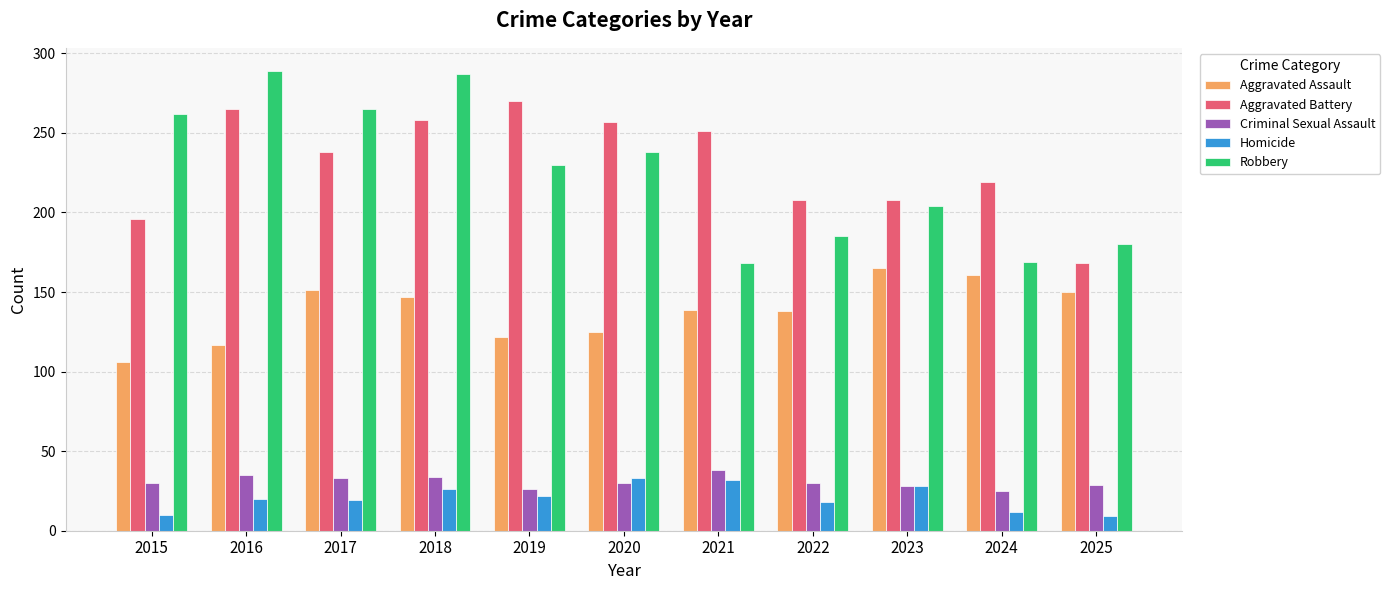

What is the spread (max minus min) of values at 2023?

180